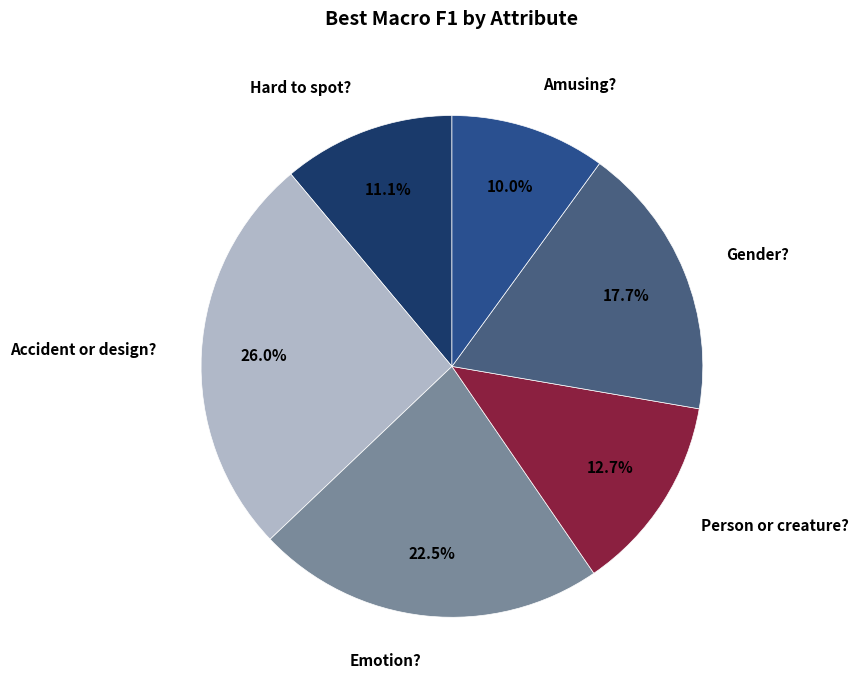

Which slice is the smallest?

Amusing?